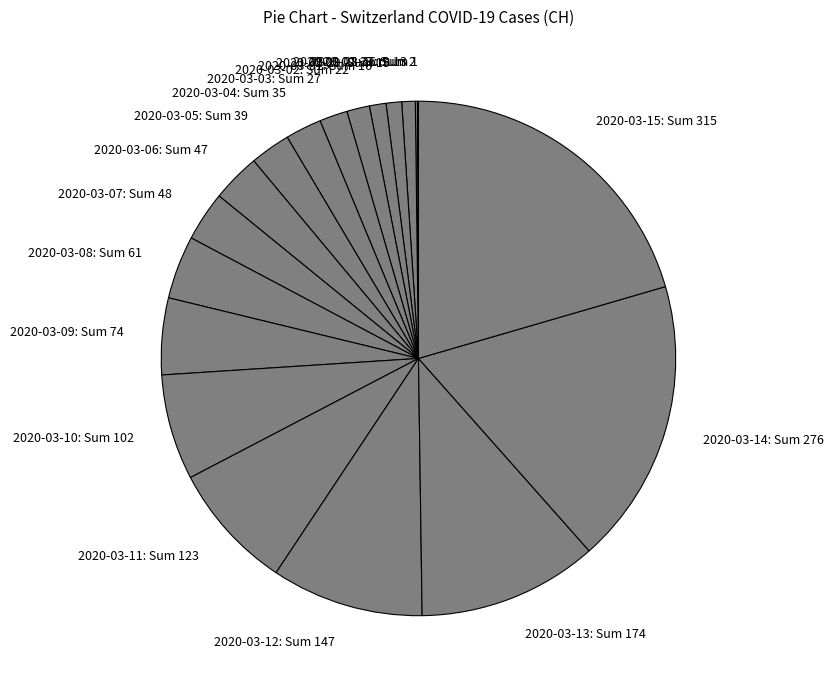

Is there a majority slice in this chart?

No